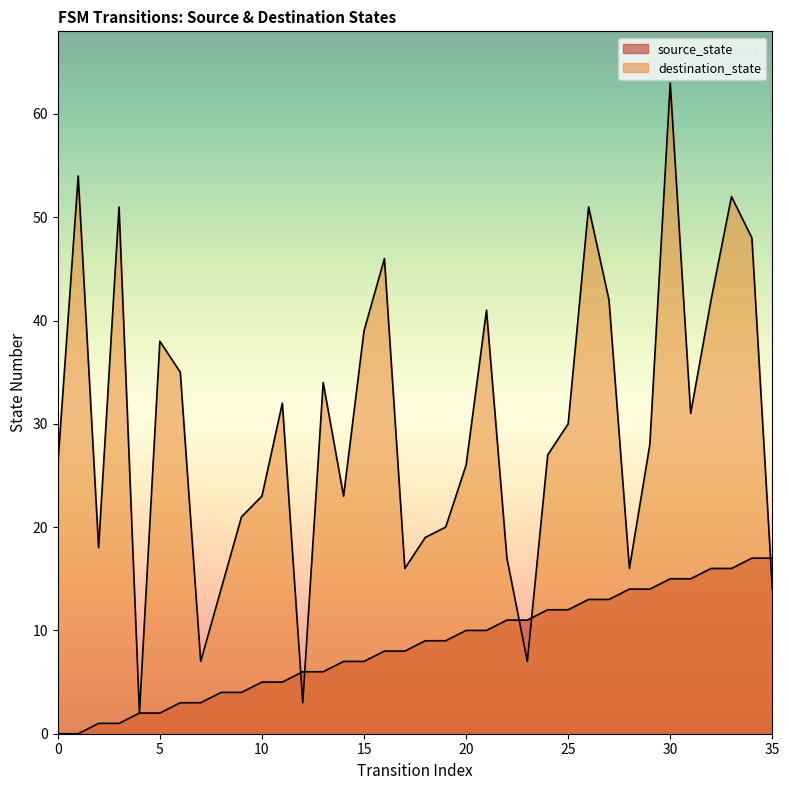

What is the sum of the source_state values at 26 and 12?

19